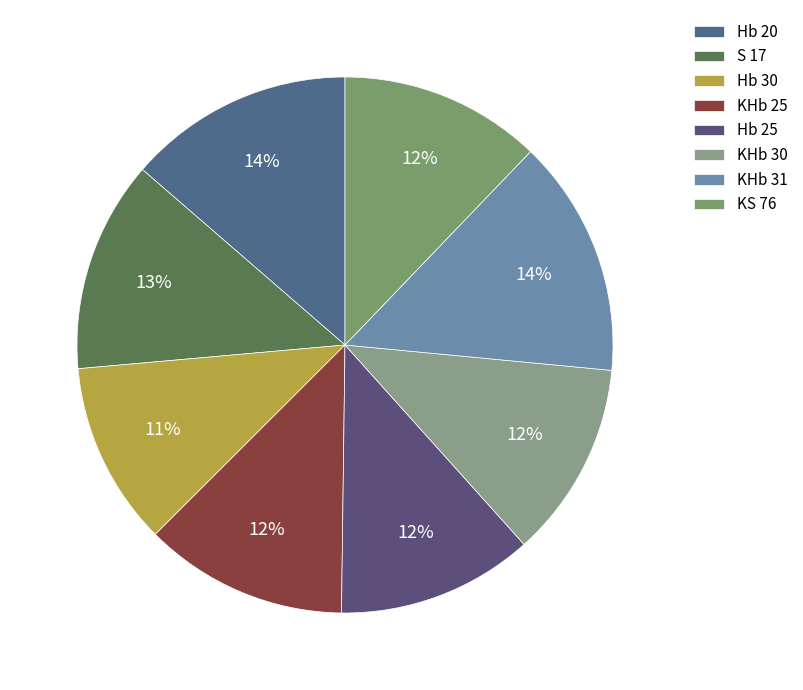

How many slices are in this pie chart?

8